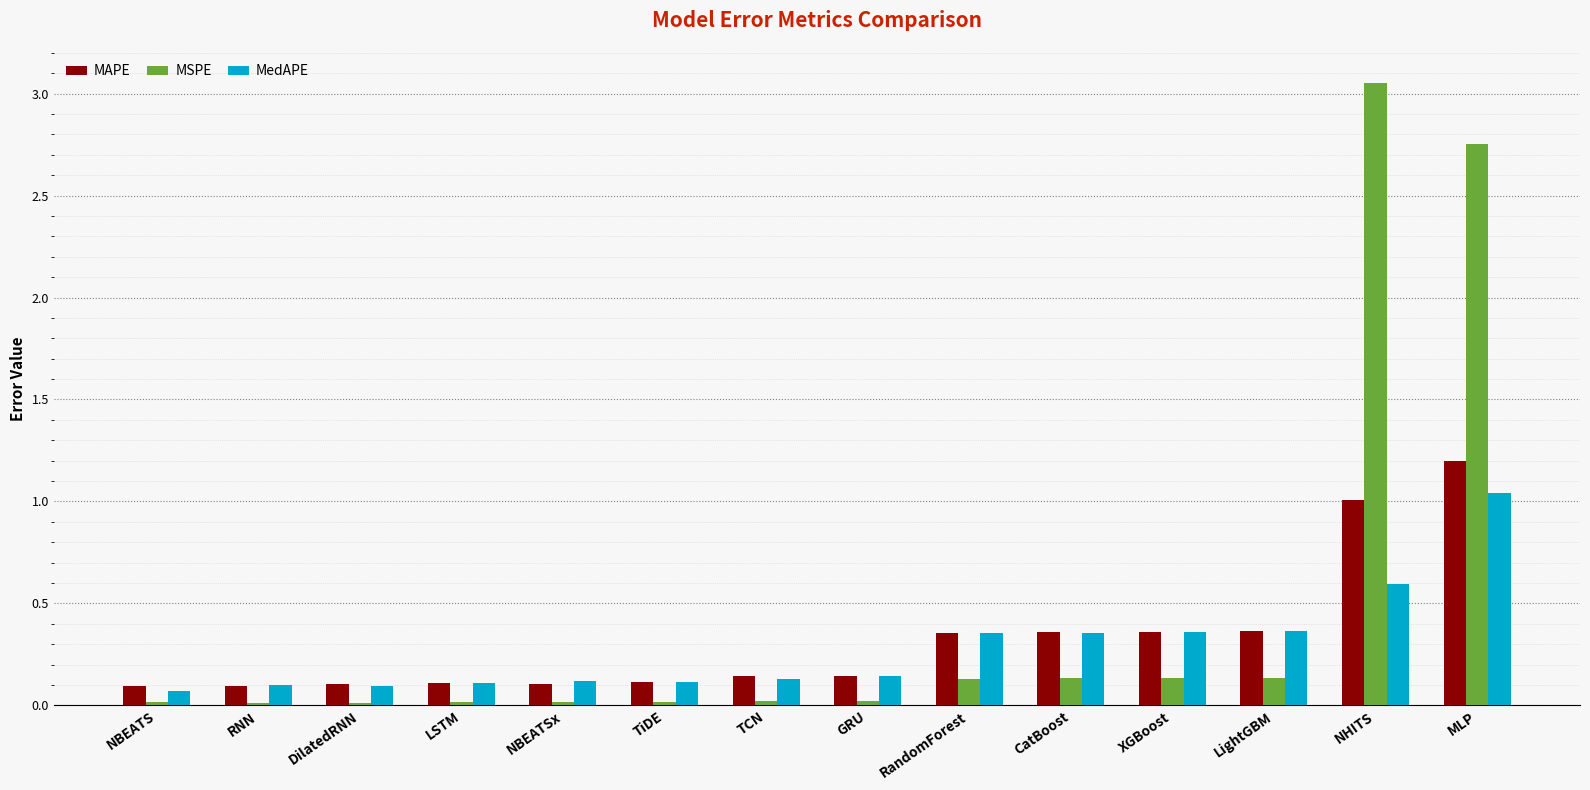

At which category does the chart reach its peak across all series?

NHITS